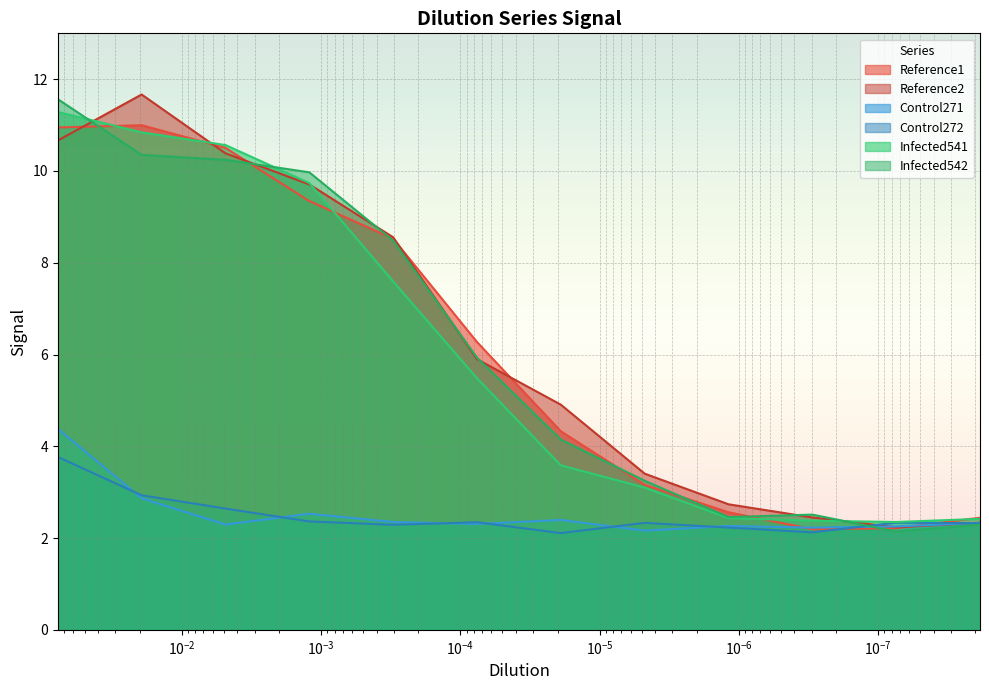

Count the number of categories in the chart.

12